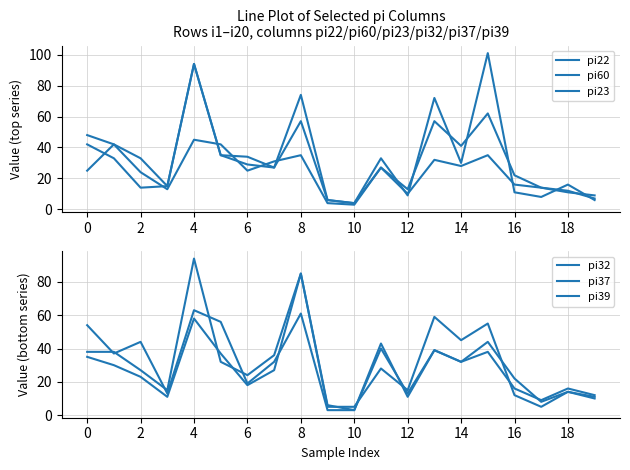

True or false: pi60 and pi22 intersect in this chart.

True